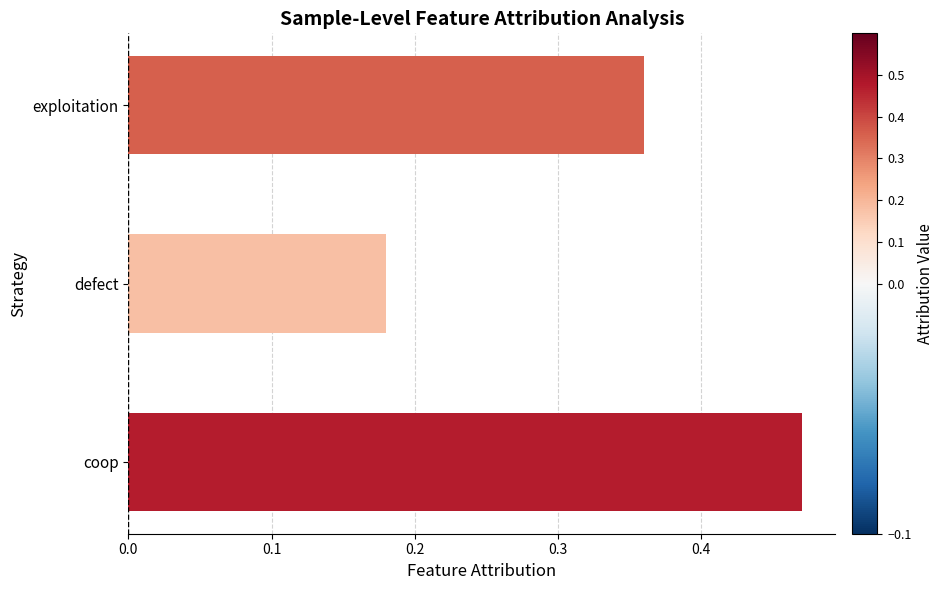

Between exploitation and coop, which is larger?

coop